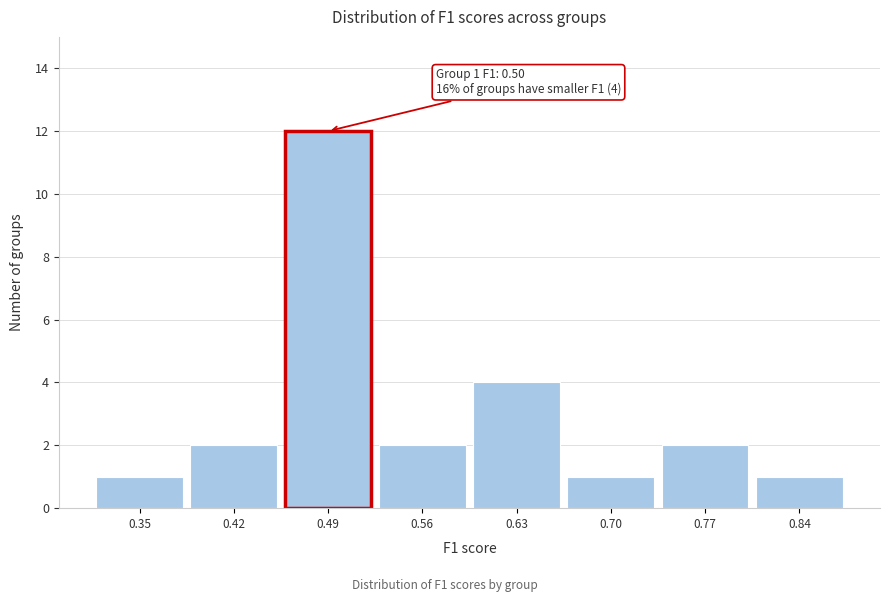

Reading left to right, list all the values displayed in this chart.

1	2	12	2	4	1	2	1